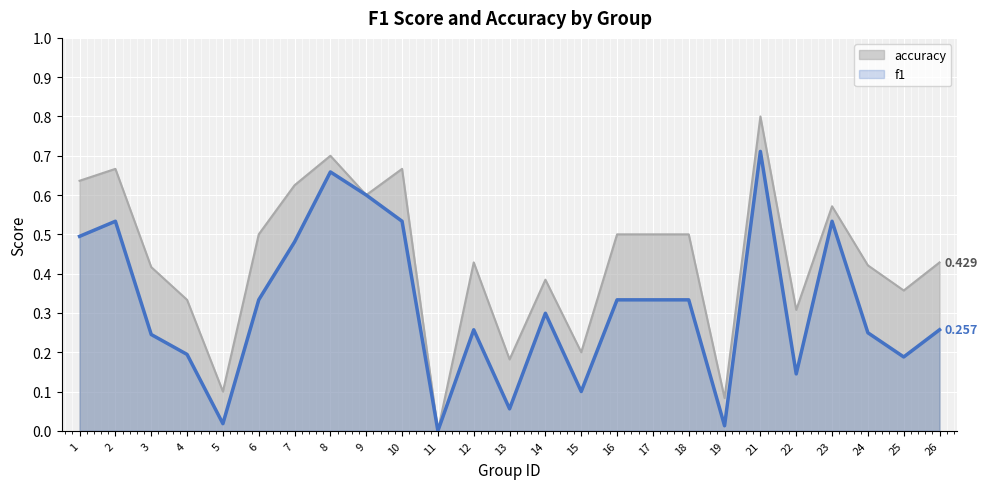

Which series has the largest total across all categories?

accuracy